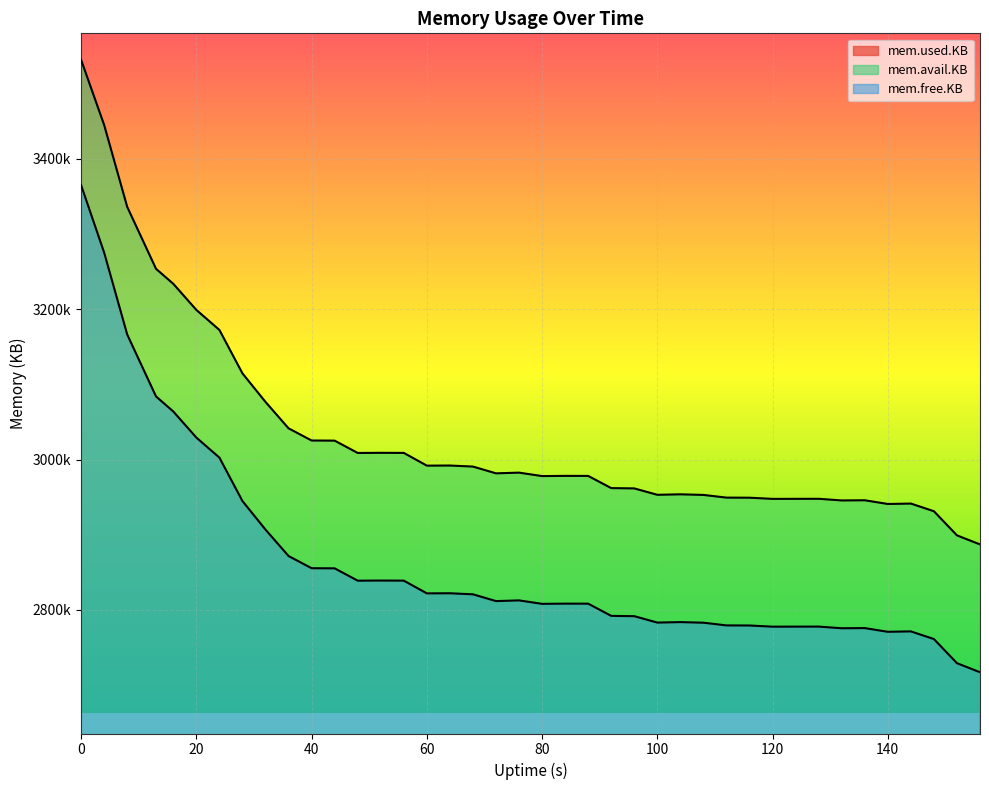

What are all the series names shown in the legend?

mem.used.KB, mem.avail.KB, mem.free.KB